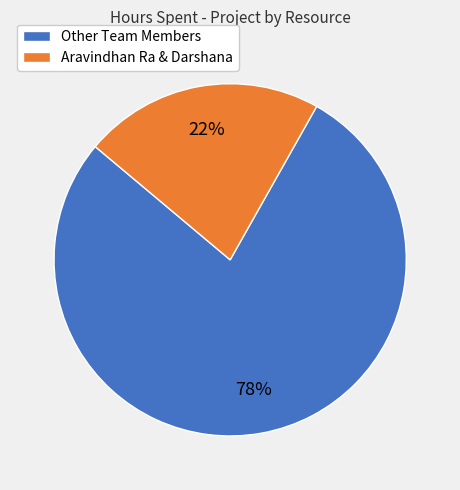

Rank the categories by value from lowest to highest.

Aravindhan Ra & Darshana, Other Team Members